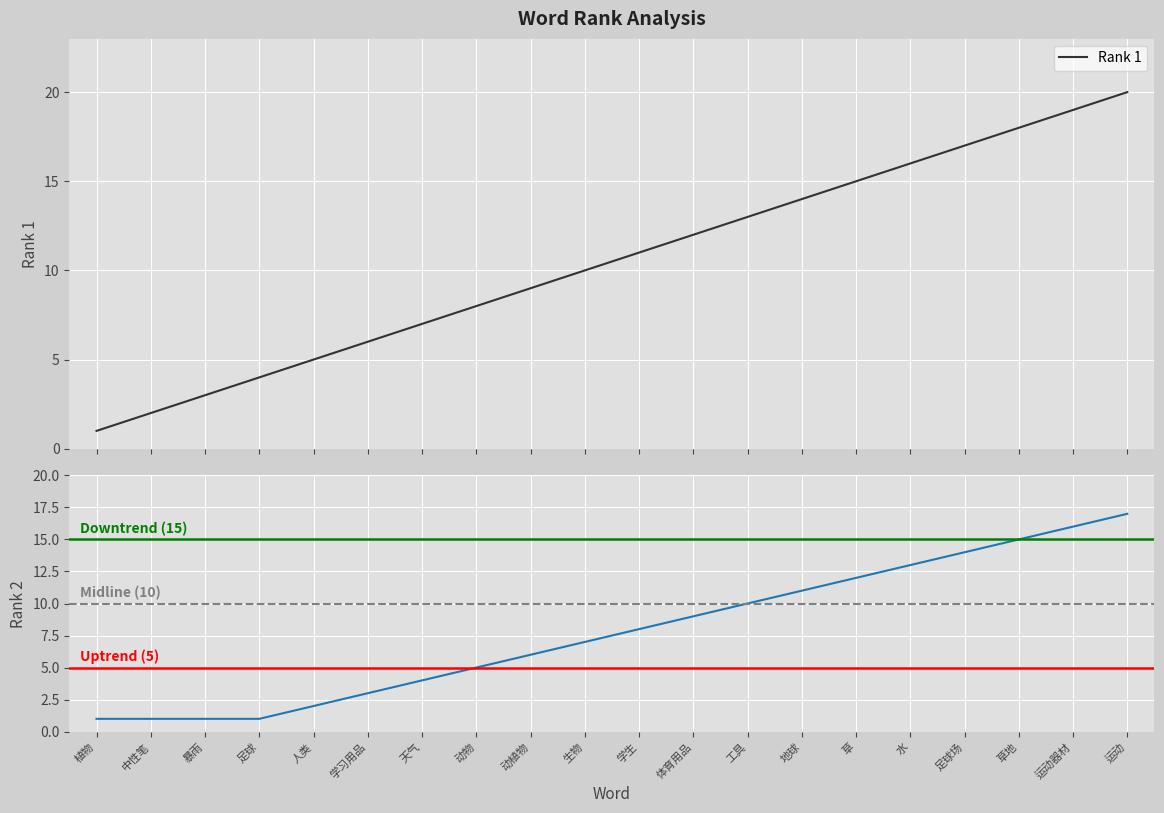

What is the lowest value of the rank_2 series?

1